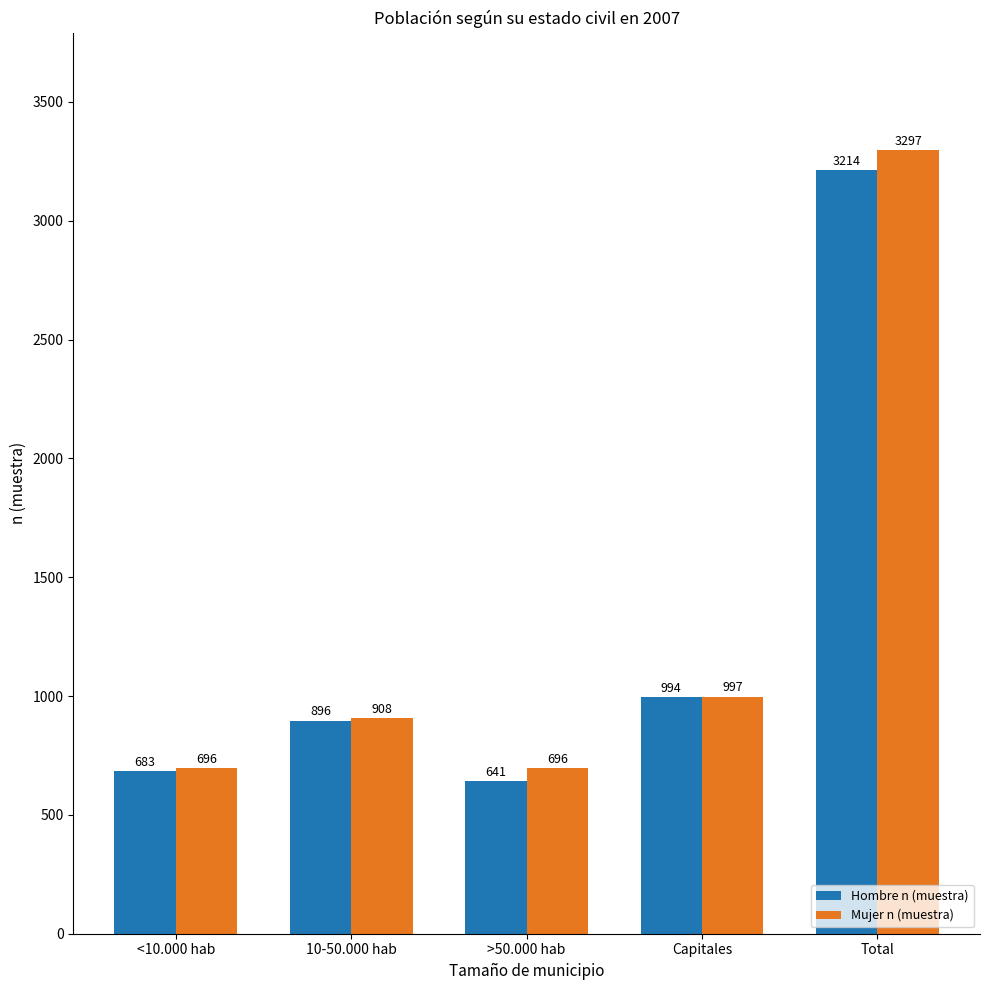

At how many categories does at least one series exceed 2674?

1